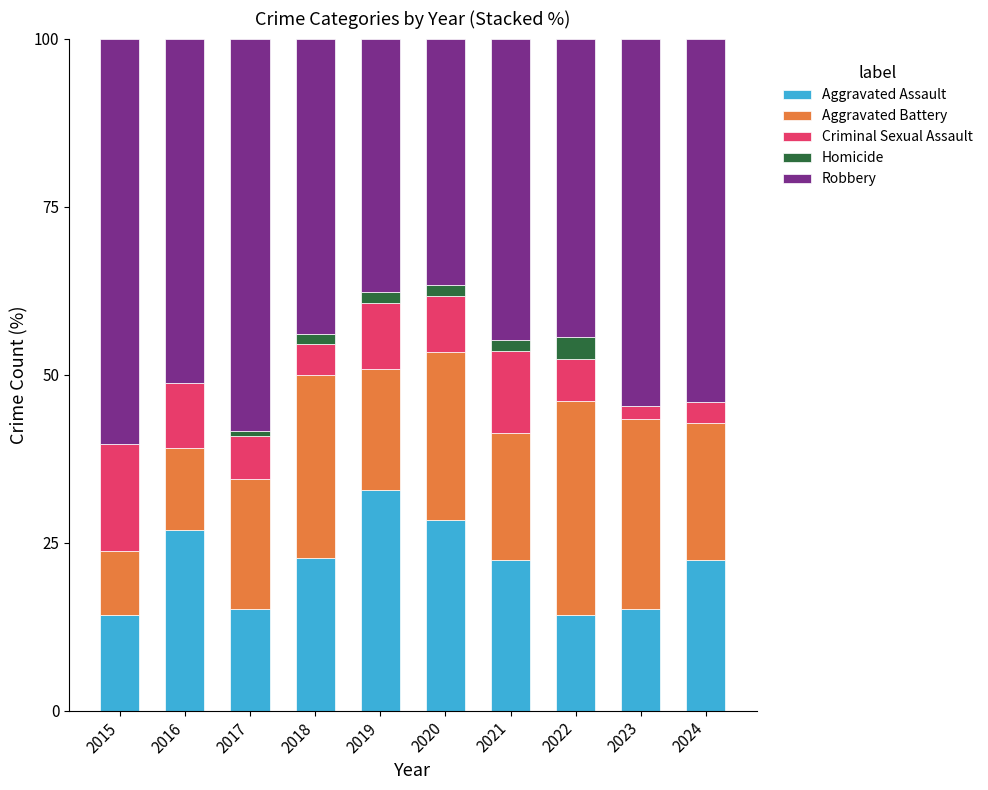

Is it true that Aggravated Assault equals 27.2 at 2017?

False